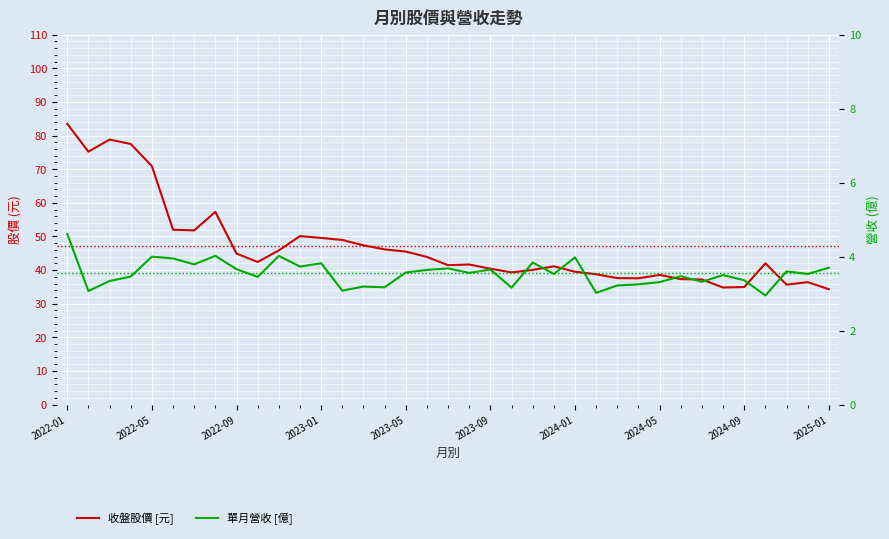

Which series changed the most between 21 and 36?

收盤股價 [元]